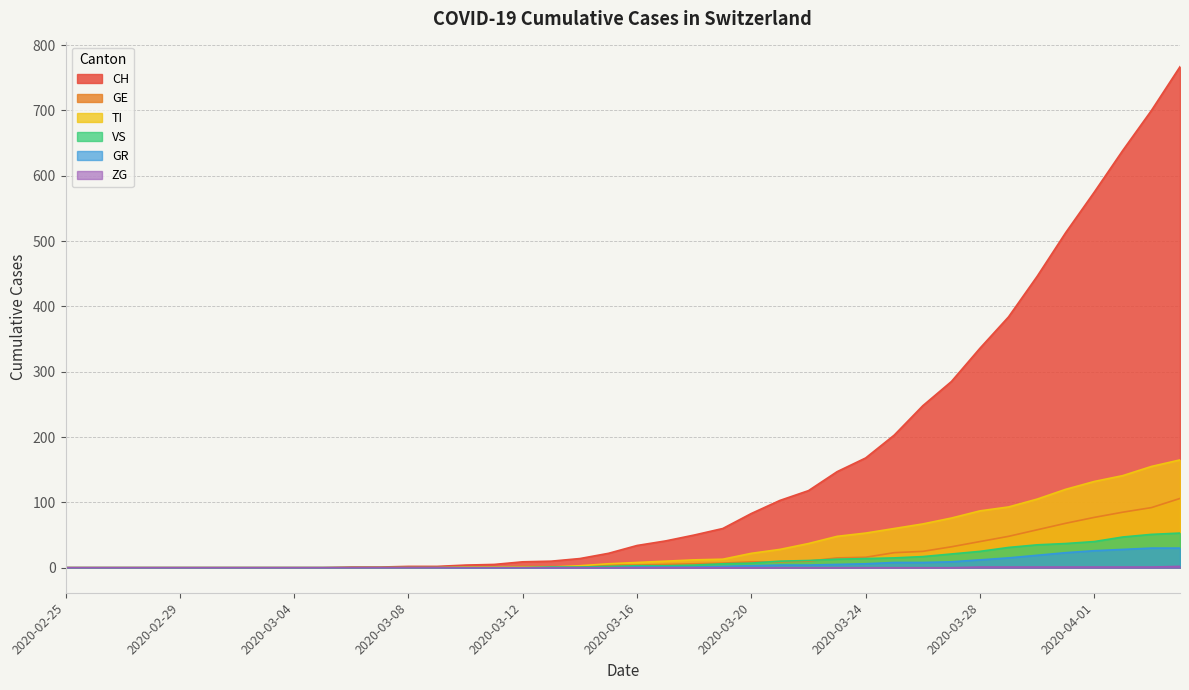

What position from the left is 15?

16